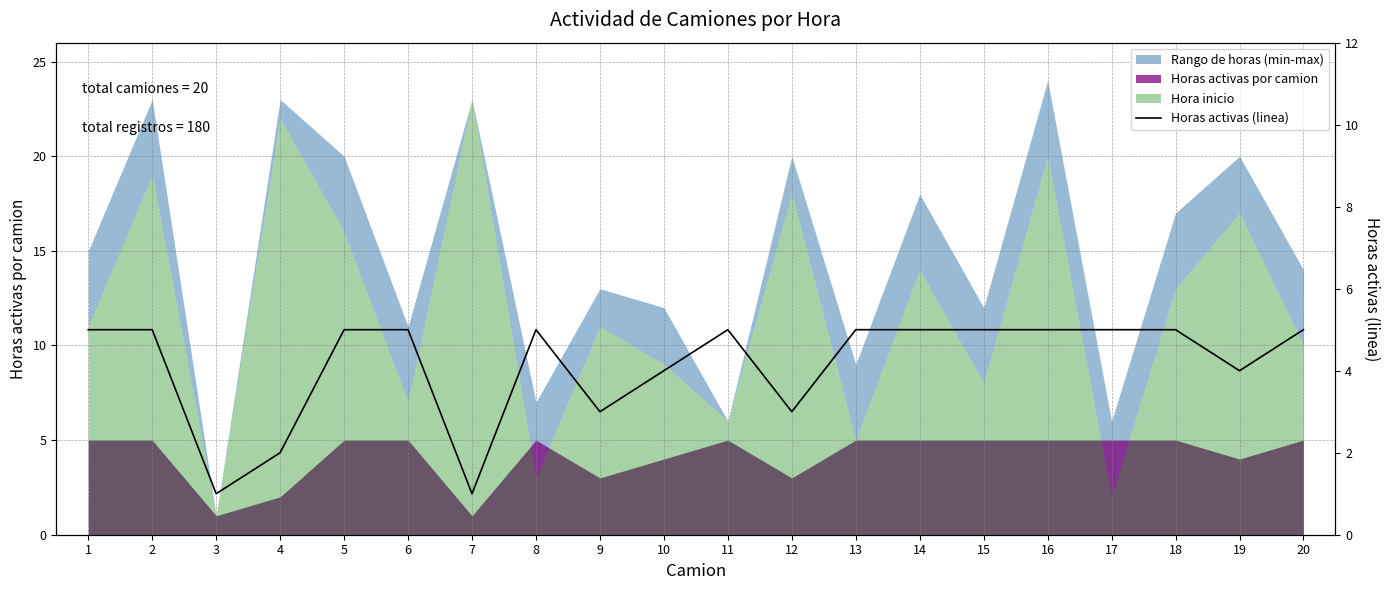

Approximately how many times larger is the value at 9 compared to 10?

0.8